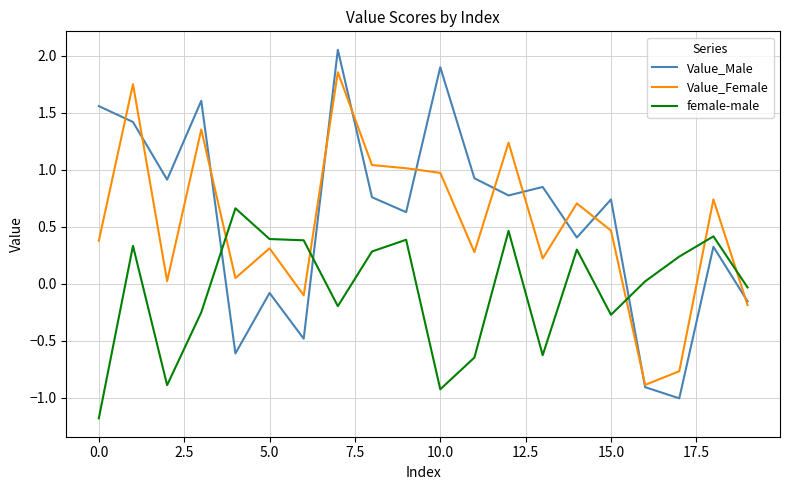

How many series are shown in this chart?

3